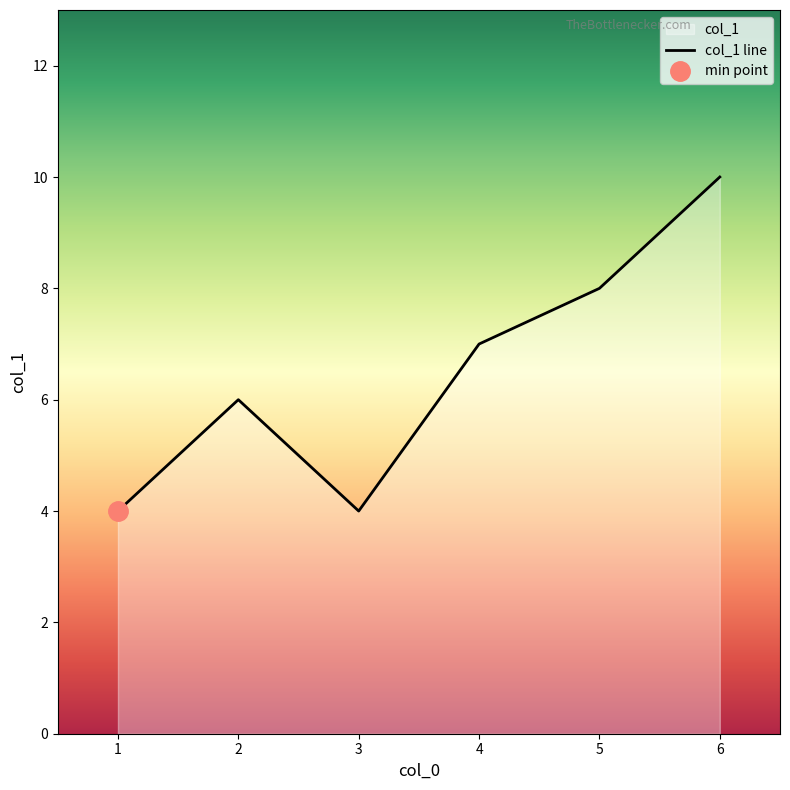

What value does the data have at 1?

4